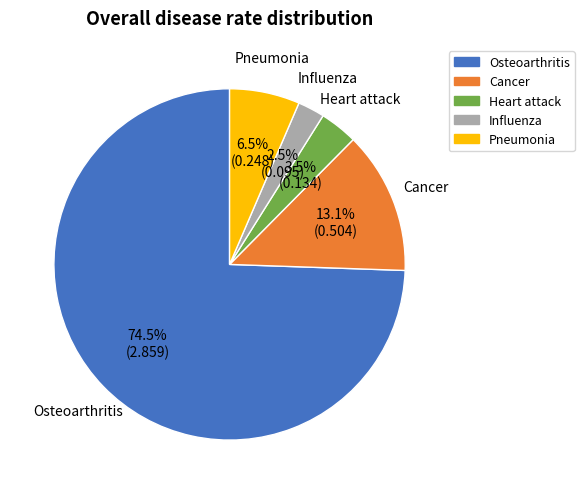

Between Pneumonia and Osteoarthritis, which is larger?

Osteoarthritis